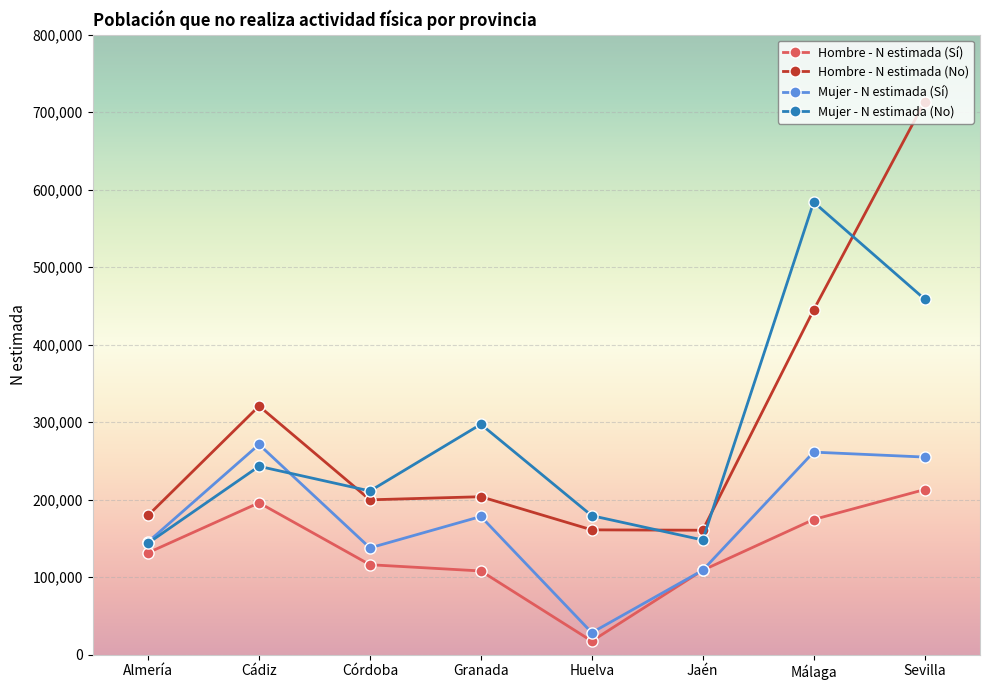

What is the difference between the Mujer - N estimada (No) values at Córdoba and Sevilla?

247709